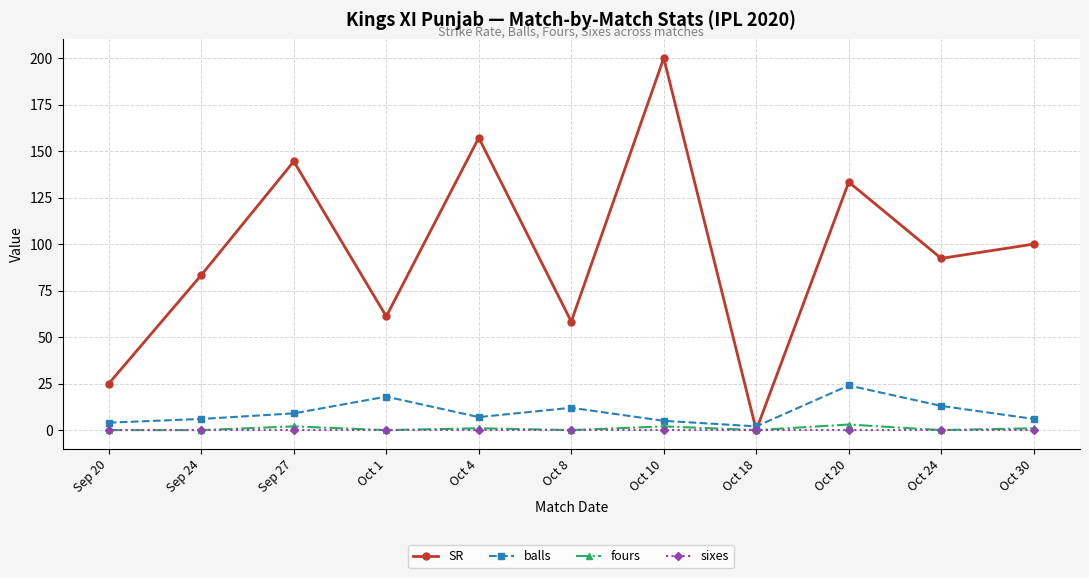

What is the label of the 9th point from the right?

Sep 27